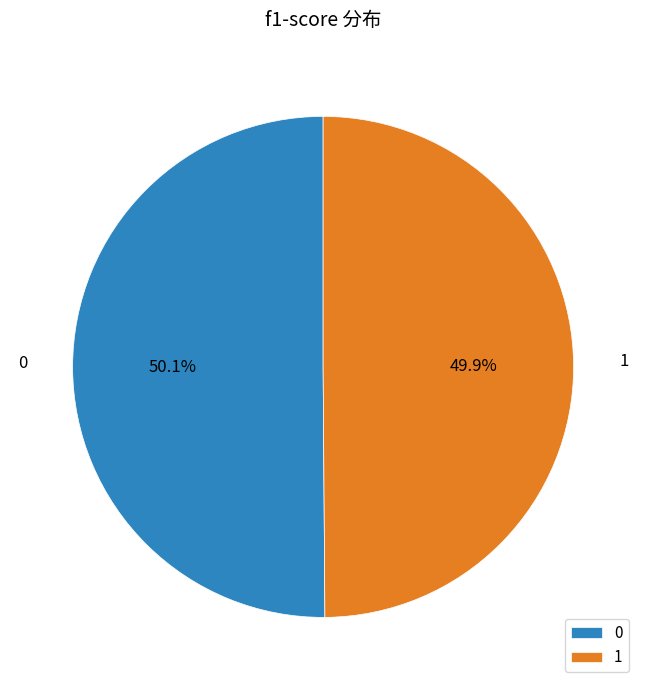

Do 0 and 1 together represent more than half of the pie?

Yes